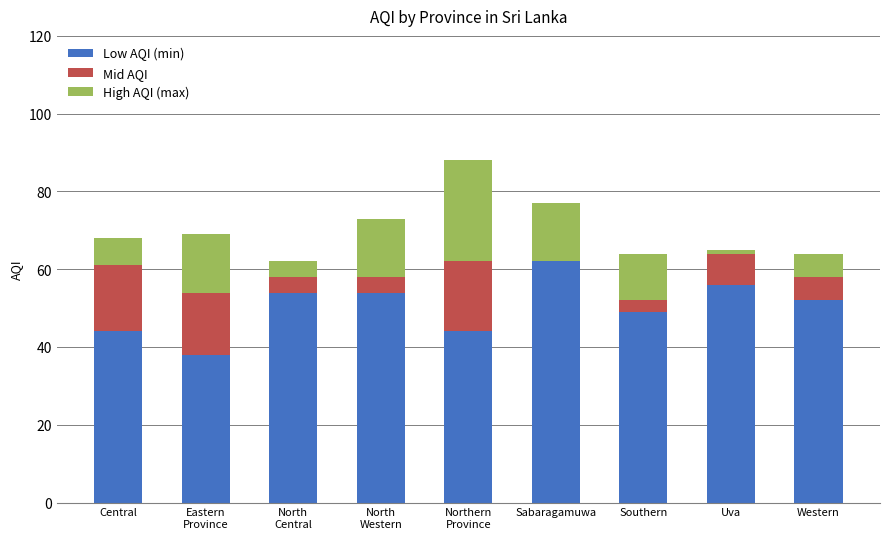

What is the total value across all series at Southern?

64